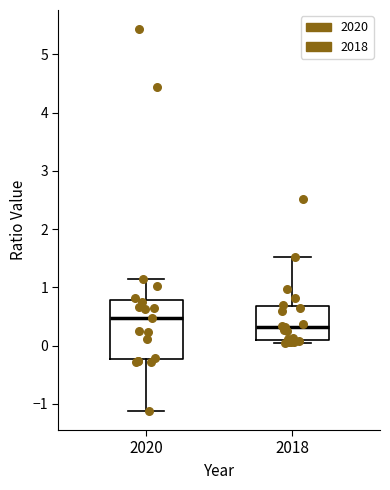

Reading left to right, transcribe this box plot: for each box, give where its median line is, the range the box spans, and where its two whiskers end, as read against the y-axis. The values are not printed on the chart, so give them approximately, as read against the axis.

2020: median 0.5, box -0.2 to 0.8, whiskers -1.1 to 1.1
2018: median 0.3, box 0.1 to 0.7, whiskers 0.1 (just below the box's lower edge) to 1.5